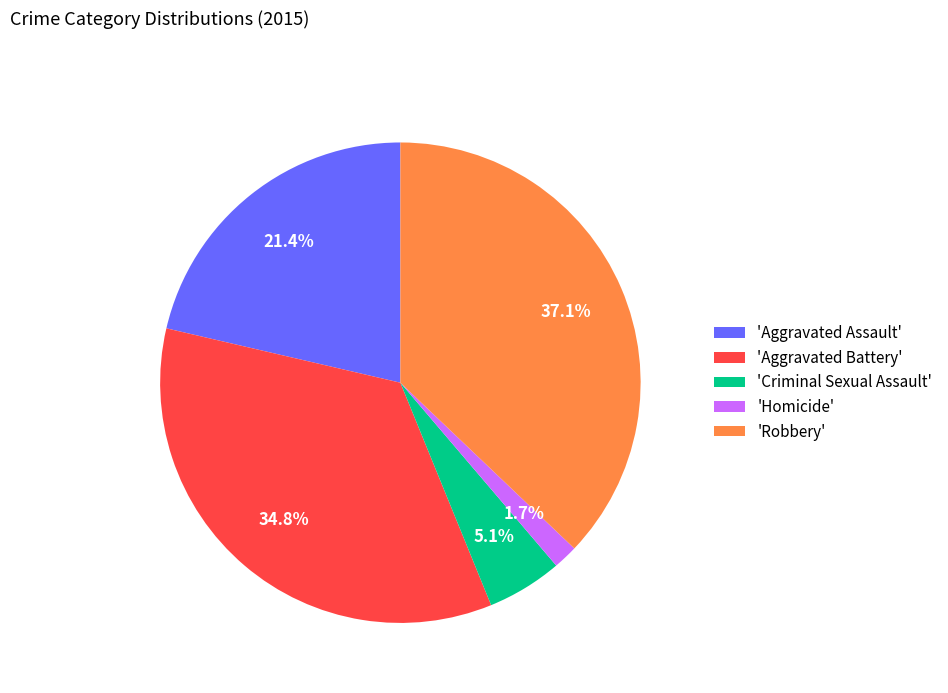

Rank the categories by value from lowest to highest.

'Homicide', 'Criminal Sexual Assault', 'Aggravated Assault', 'Aggravated Battery', 'Robbery'